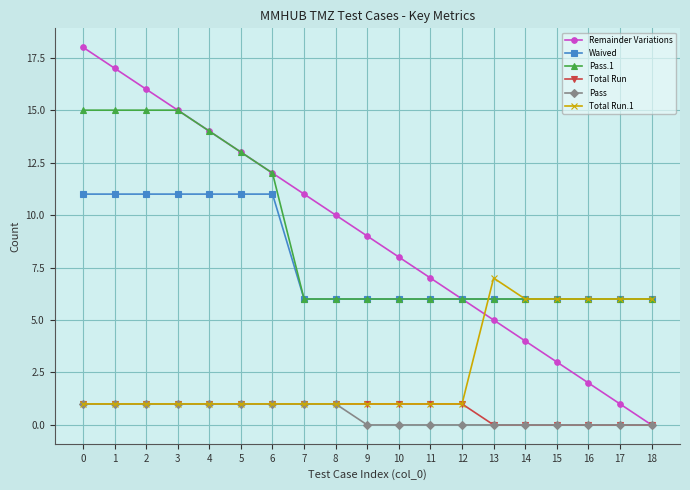

What is the value of the Waived point at the 13th from the left?

6